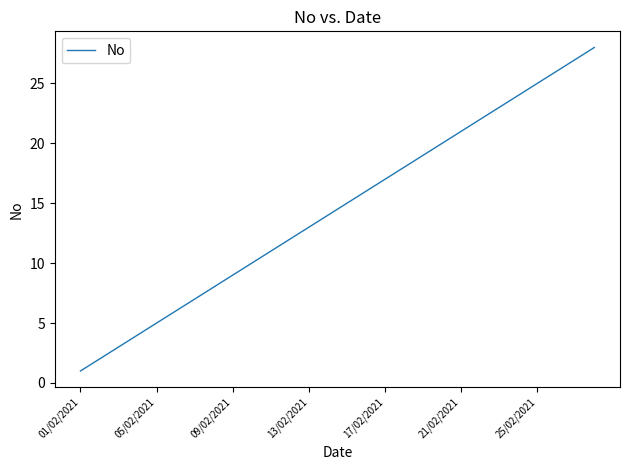

What is the greatest value displayed?

28